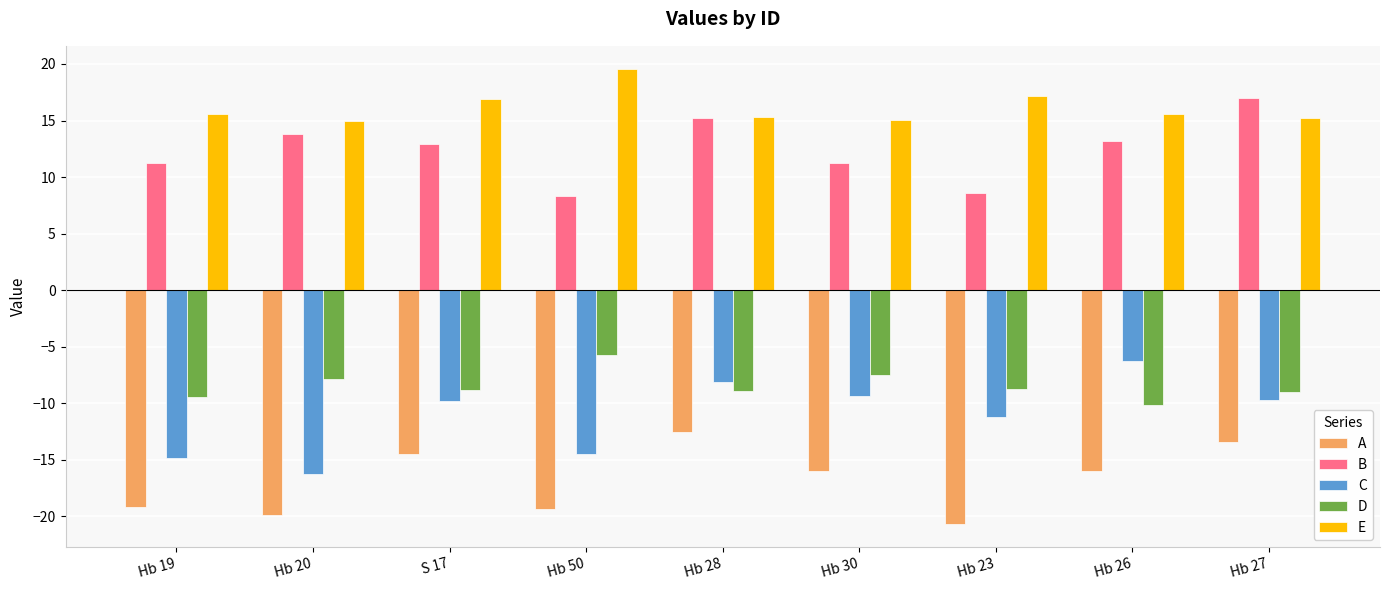

What is the difference between the highest and lowest values at Hb 23?

37.9